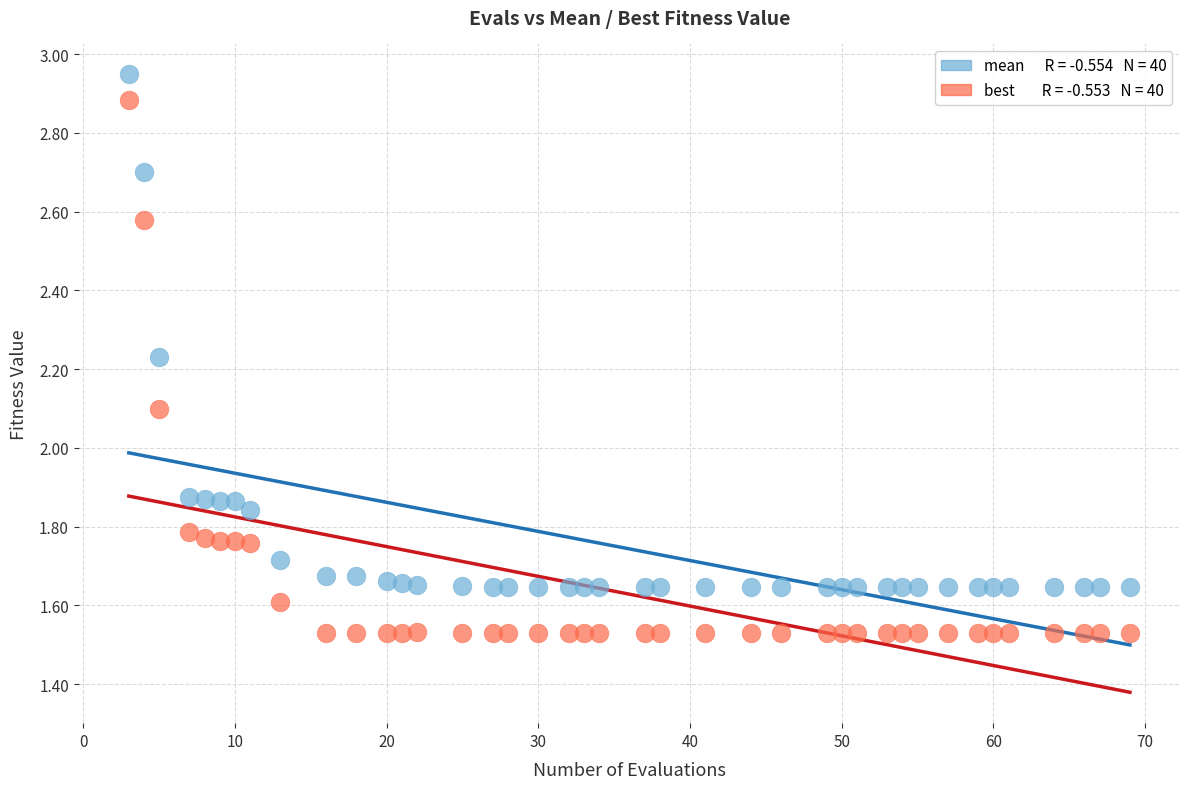

Across all series, what Y value is closest to 2?

2.1